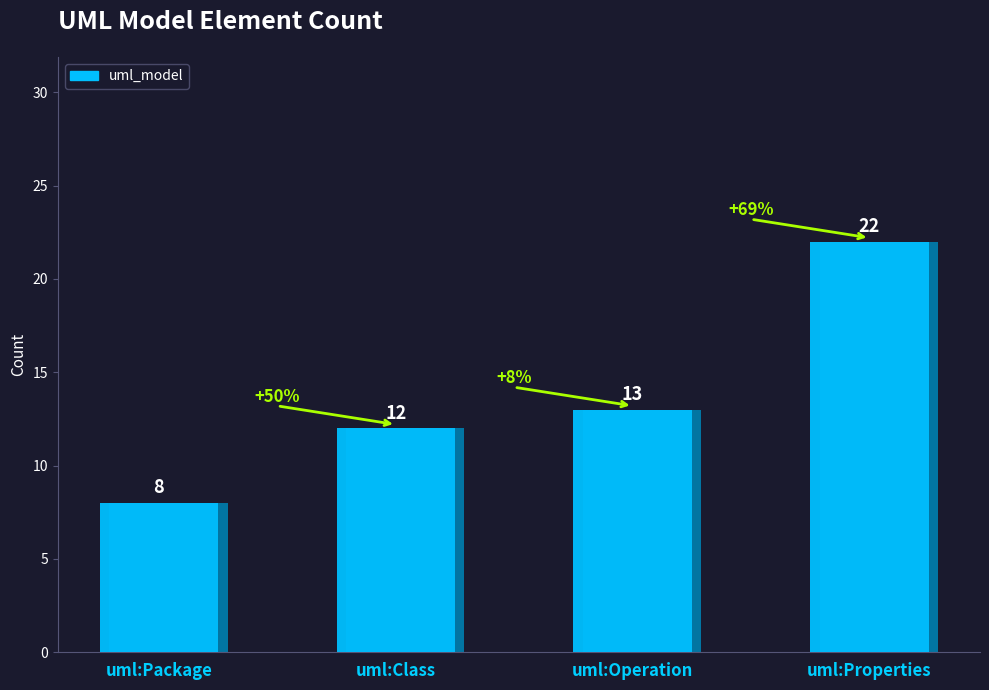

Reading left to right, what are all the values shown in this chart?

uml:Package=8	uml:Class=12	uml:Operation=13	uml:Properties=22